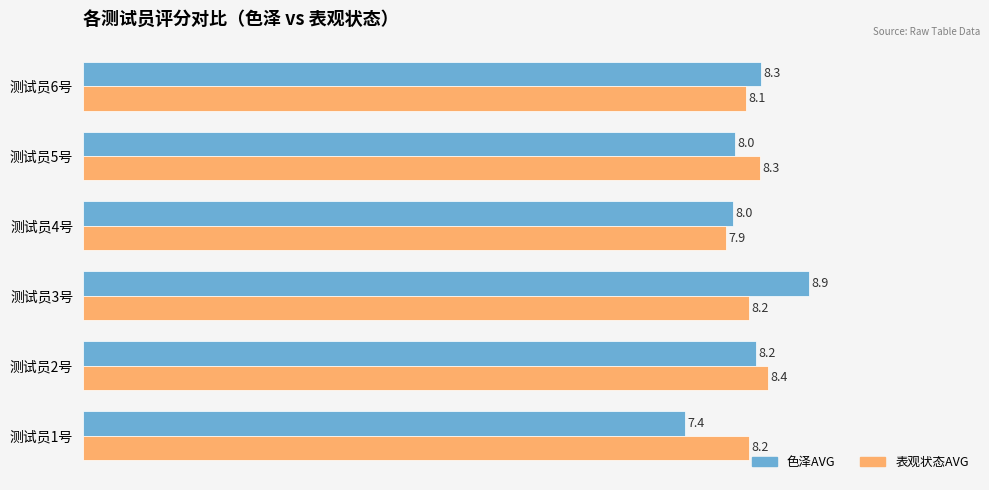

Which category has the highest value in the 色泽AVG series?

测试员3号